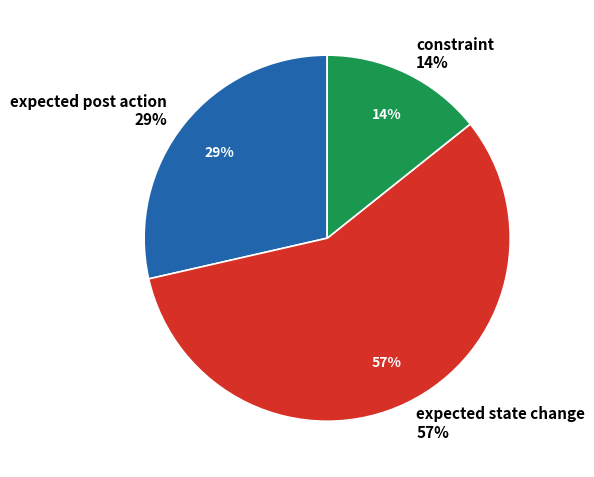

What portion of the pie excludes expected state change?

42.9%